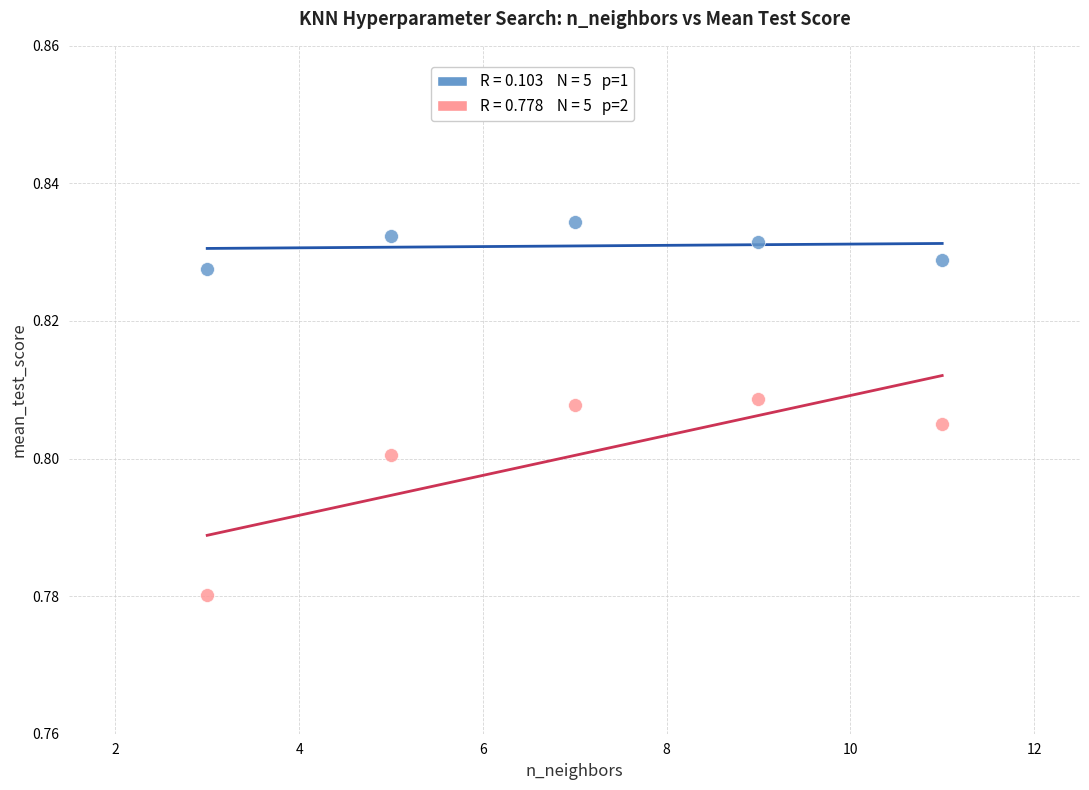

Across all data points, what is the range of X values (max minus min)?

8.0